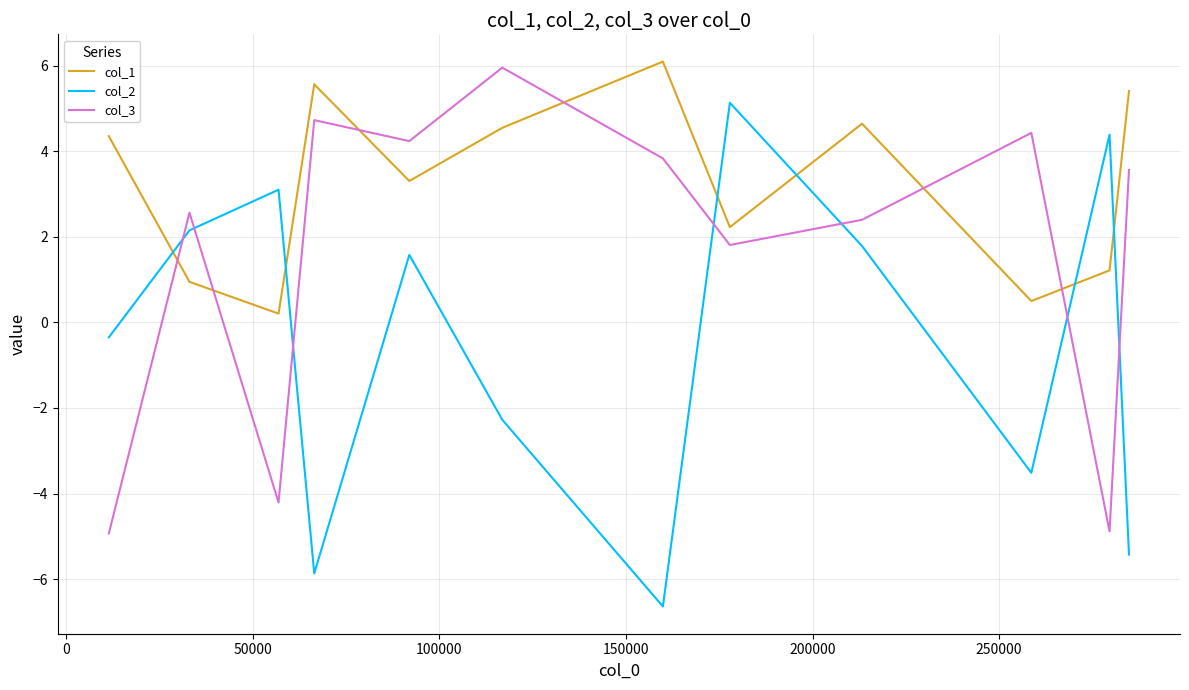

What is the lowest value of the col_2 series?

-6.6